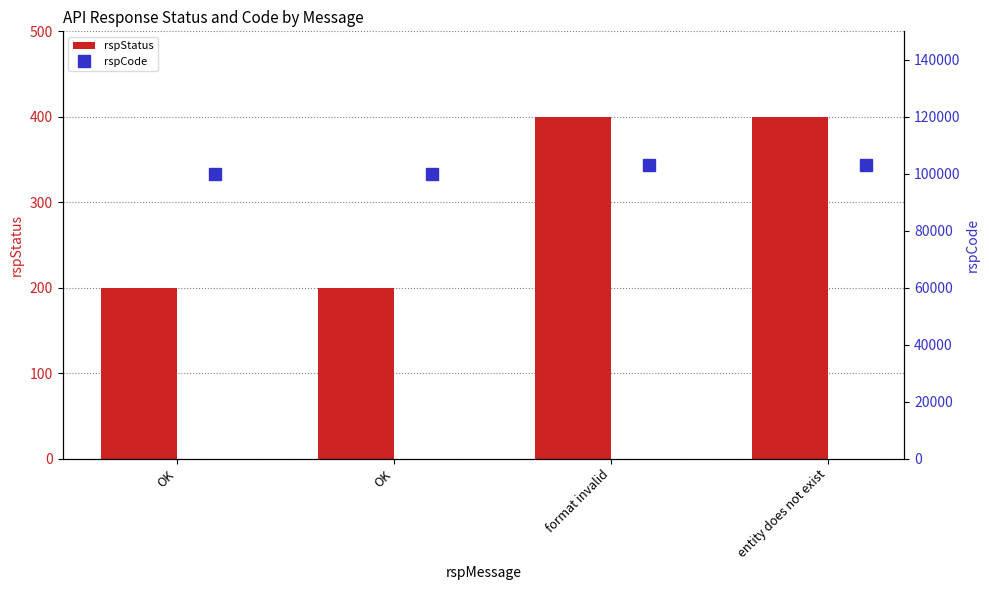

What is the label of the 4th bar from the right?

OK